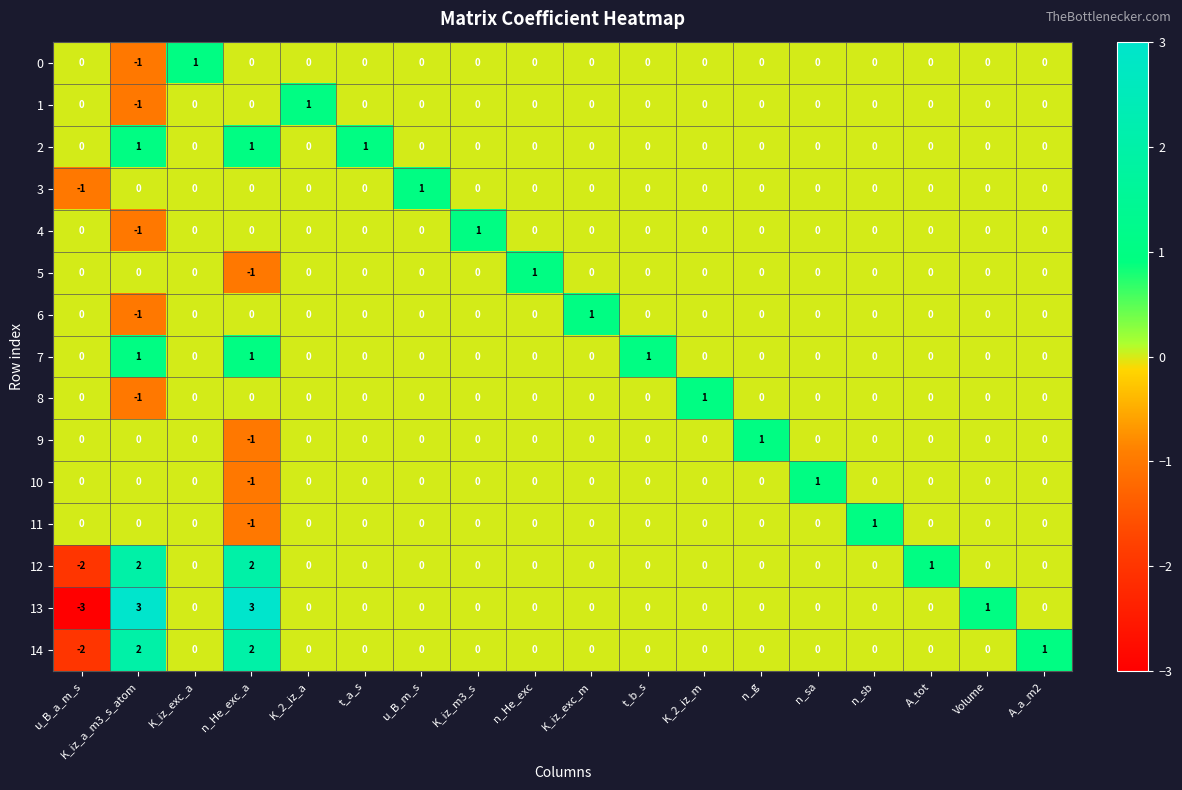

The 0 series shows 1 at t_a_s. True or false?

False